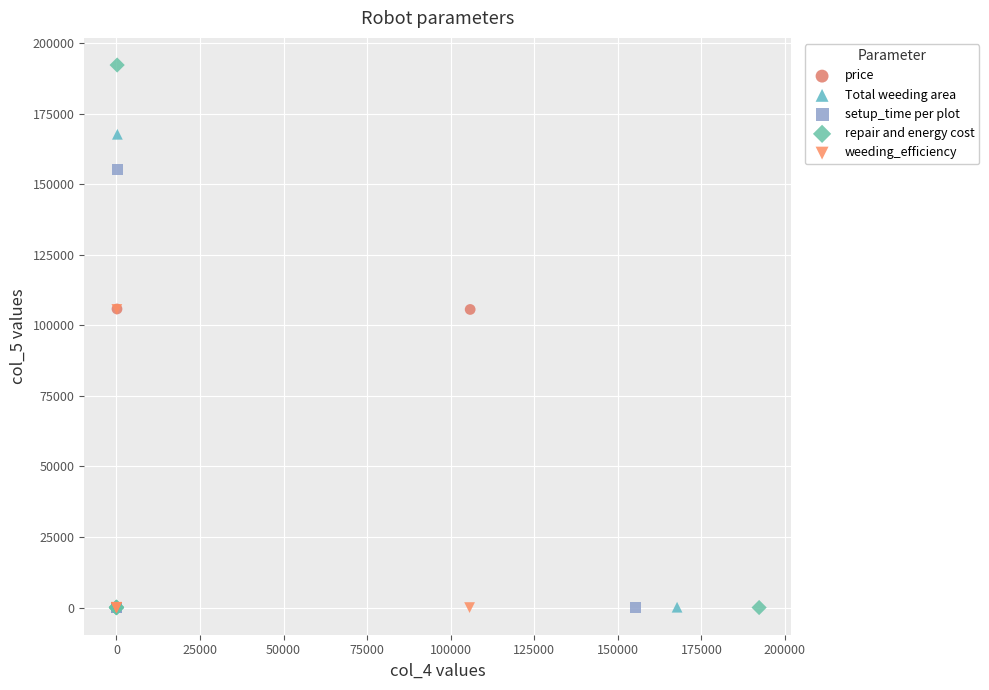

Which series contains the highest Y value?

repair and energy cost